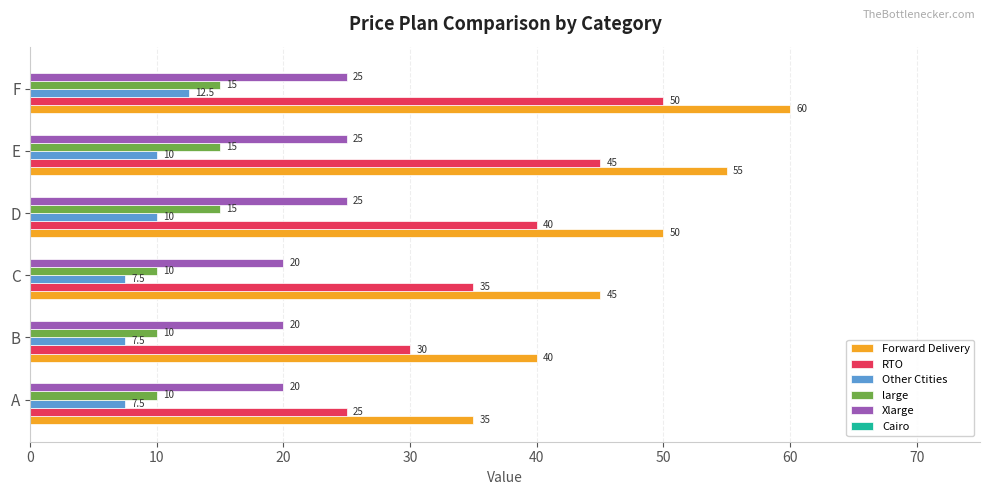

Which series has the largest total across all categories?

Forward Delivery